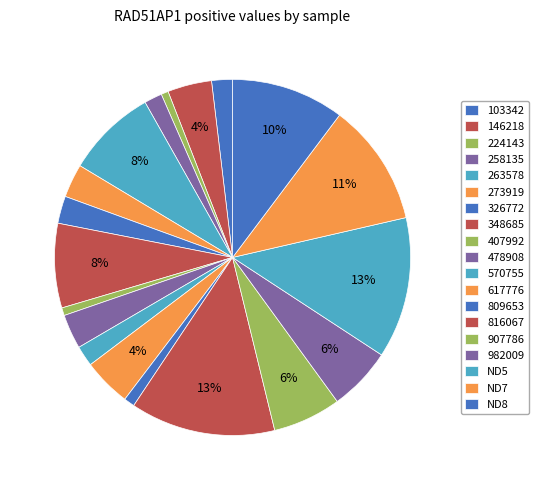

Which has a higher value, 907786 or 617776?

907786